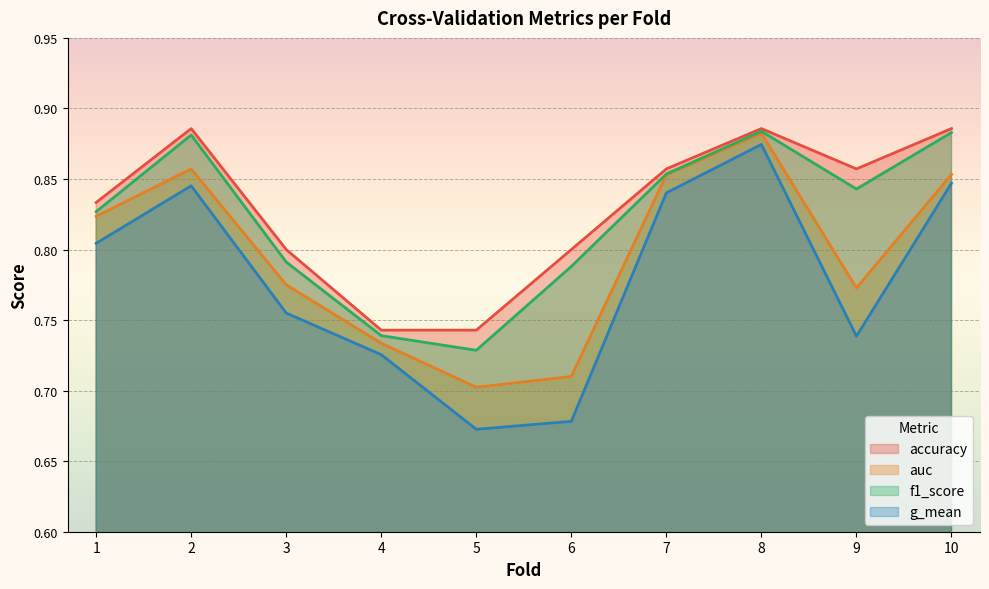

What is the maximum value shown in the chart?

0.9